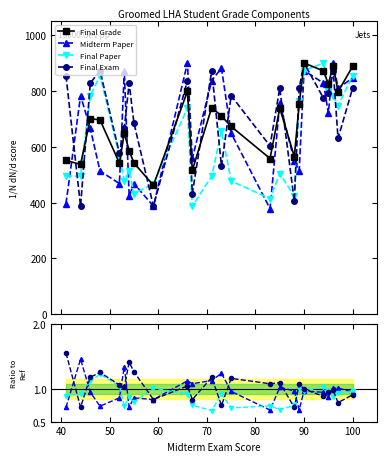

True or false: Midterm Paper has more than 0 interior local peaks.

True